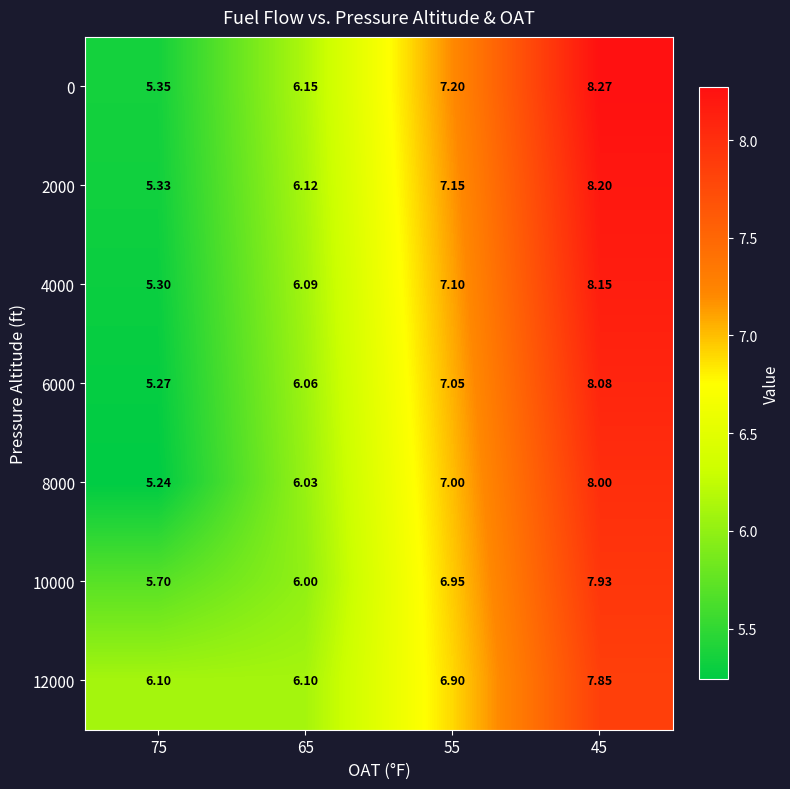

At 75, list the series in order from smallest to largest.

8000, 6000, 4000, 2000, 0, 10000, 12000